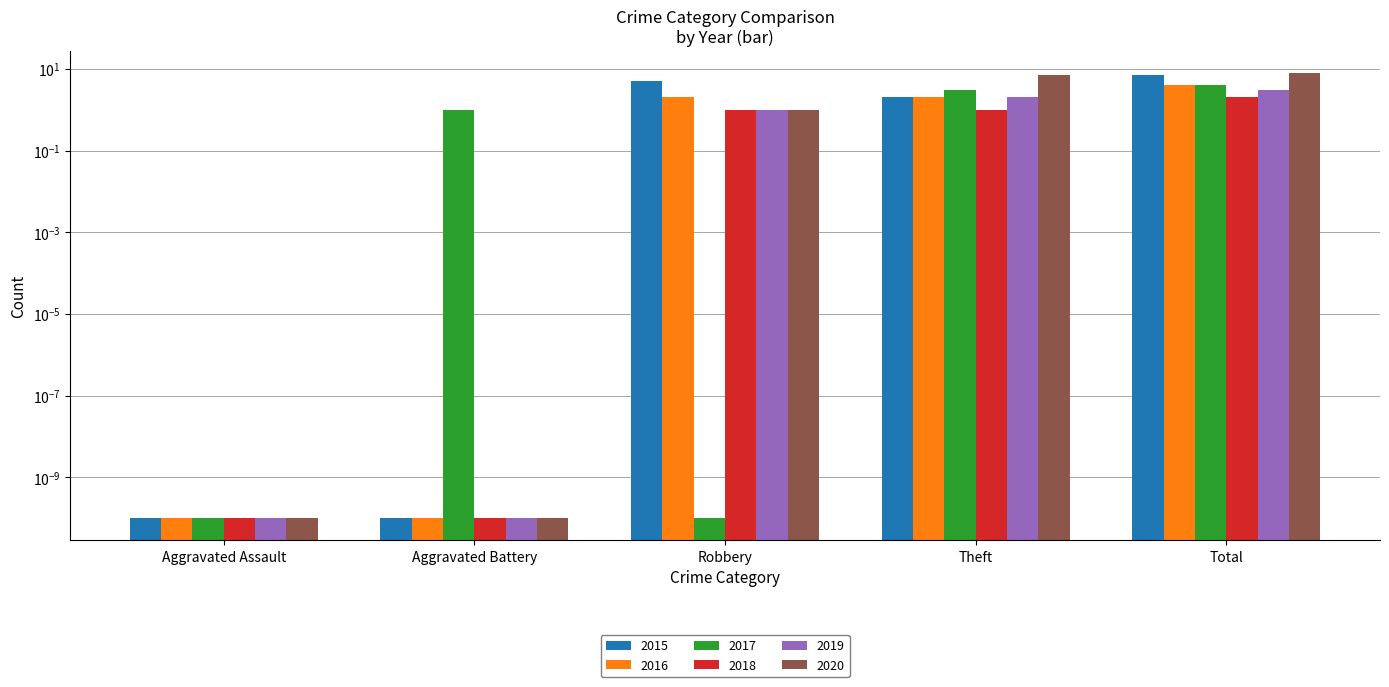

Rank the series by their maximum value, from lowest to highest.

2018, 2019, 2016, 2017, 2015, 2020